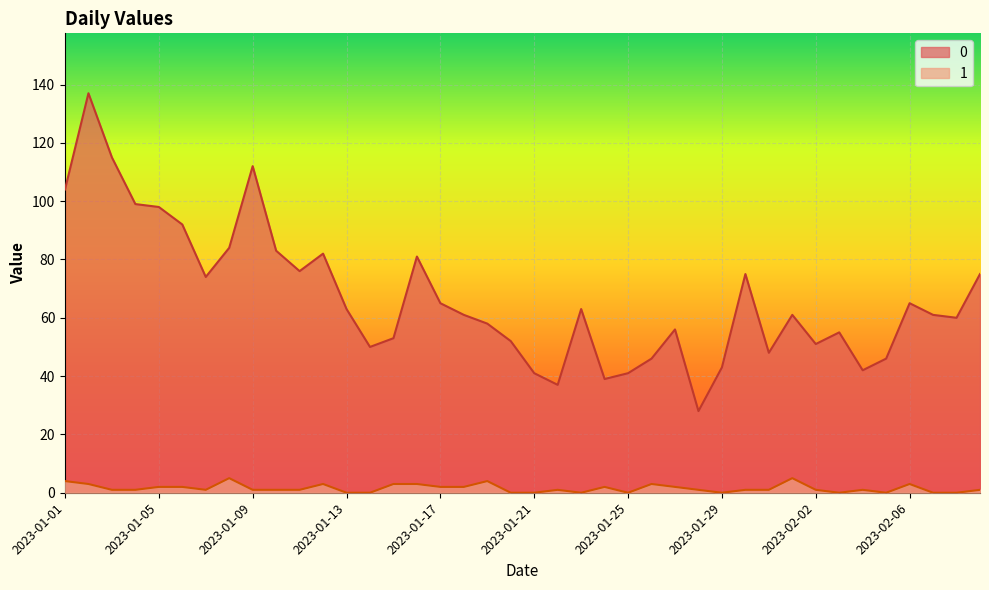

What are all the series names shown in the legend?

0, 1